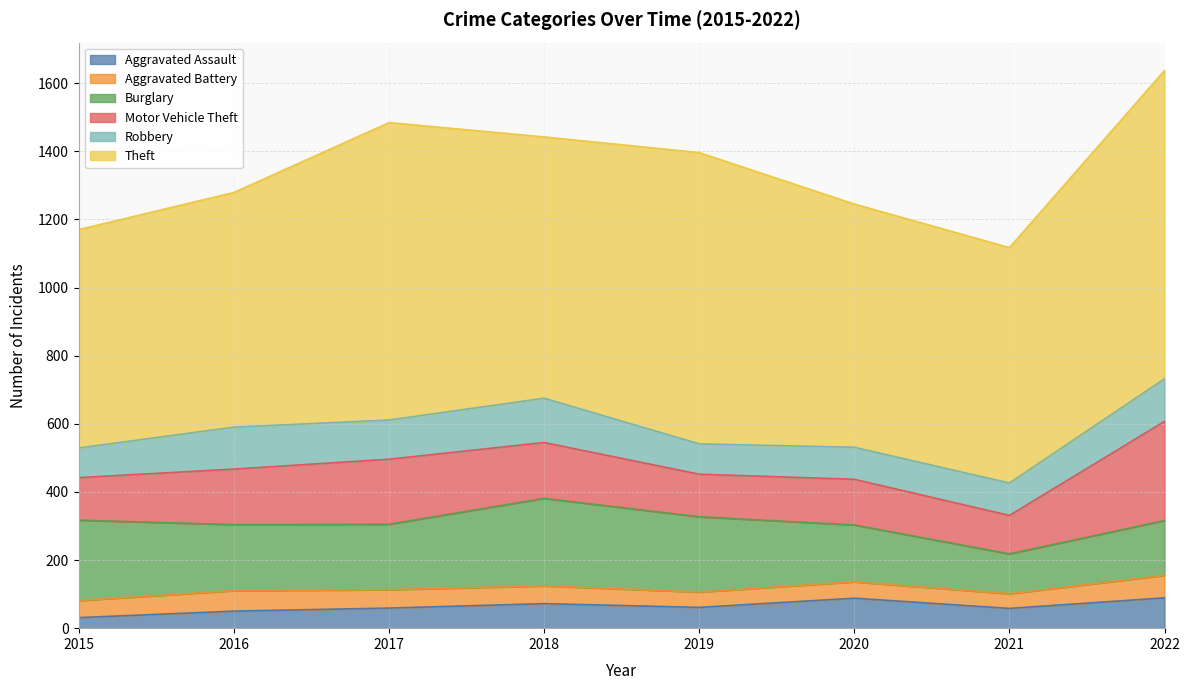

What is the difference between the maximum and second lowest values in the Aggravated Battery series?

21